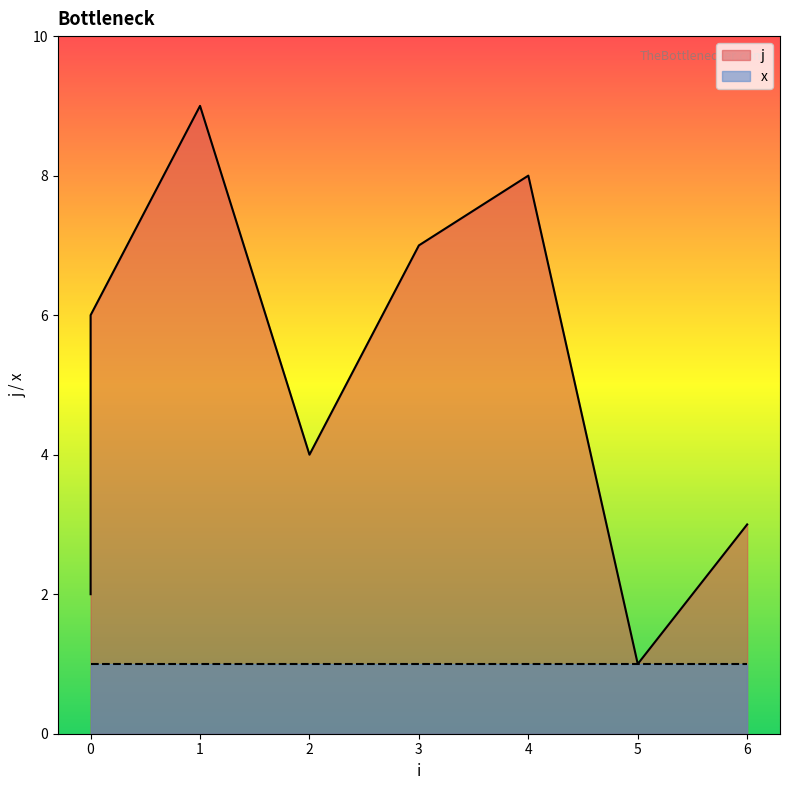

How many points are higher than both their immediate neighbors (excluding endpoints)?

2